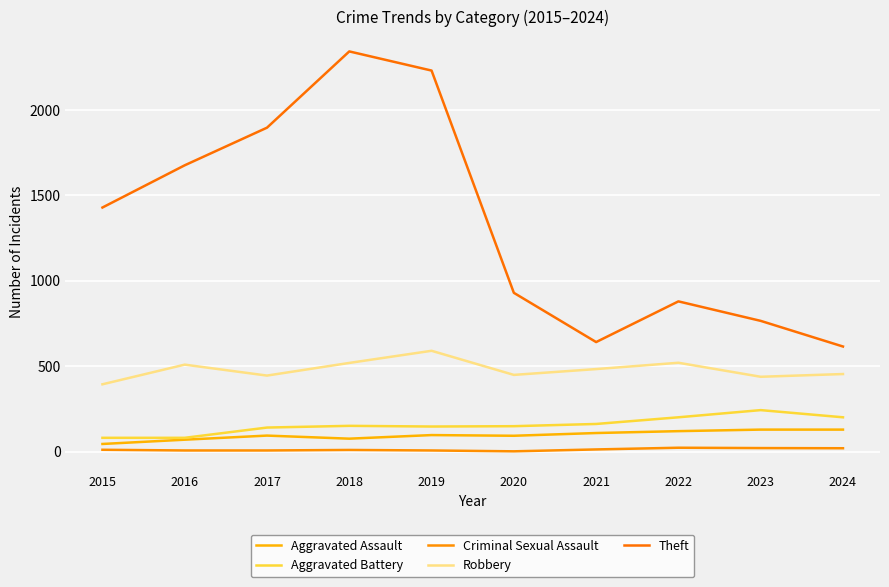

Reading left to right, what are all the values shown in this chart?

Aggravated Assault: 2015=46	2016=71	2017=95	2018=77	2019=98	2020=94	2021=110	2022=121	2023=130	2024=130
Aggravated Battery: 2015=82	2016=82	2017=142	2018=152	2019=148	2020=150	2021=163	2022=202	2023=244	2024=202
Criminal Sexual Assault: 2015=12	2016=8	2017=8	2018=11	2019=8	2020=3	2021=14	2022=24	2023=22	2024=21
Robbery: 2015=395	2016=510	2017=446	2018=520	2019=591	2020=450	2021=484	2022=521	2023=439	2024=455
Theft: 2015=1429	2016=1676	2017=1896	2018=2342	2019=2230	2020=930	2021=642	2022=880	2023=766	2024=616